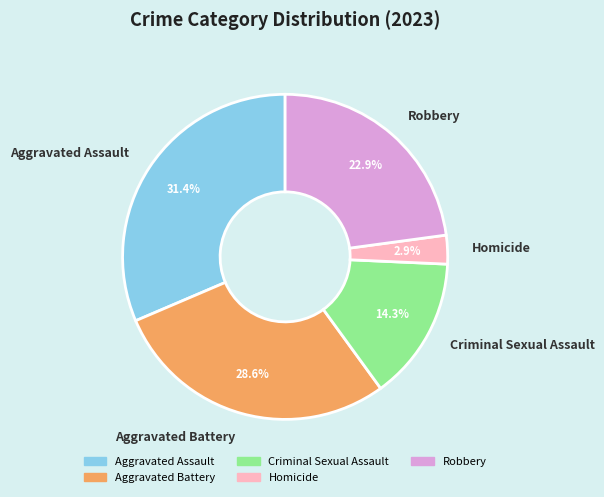

True or false: Criminal Sexual Assault accounts for 27% of the total.

False